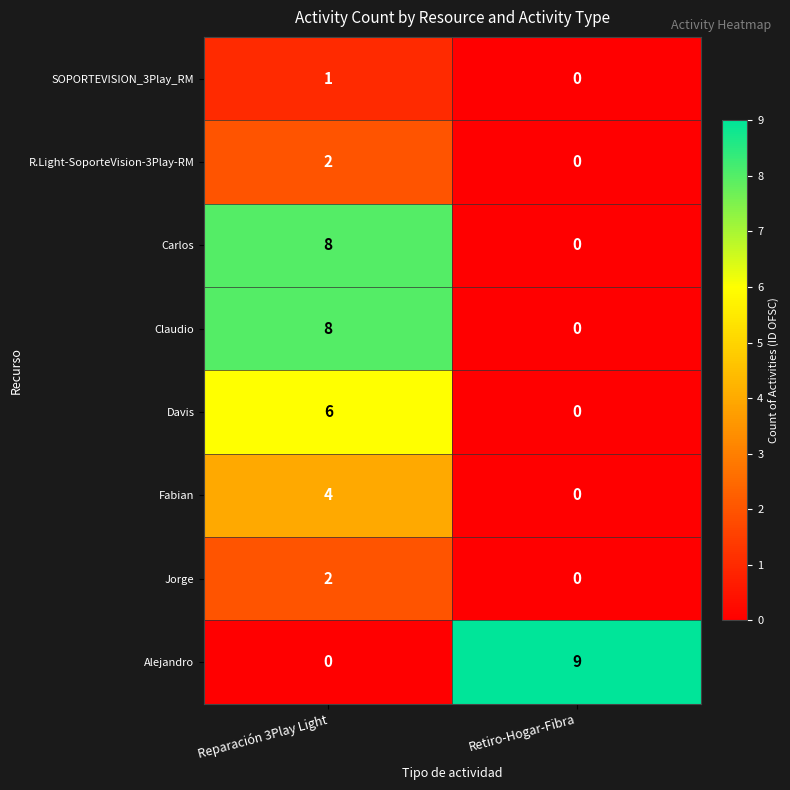

List the labels in order of Alejandro value, largest first.

Retiro-Hogar-Fibra, Reparación 3Play Light